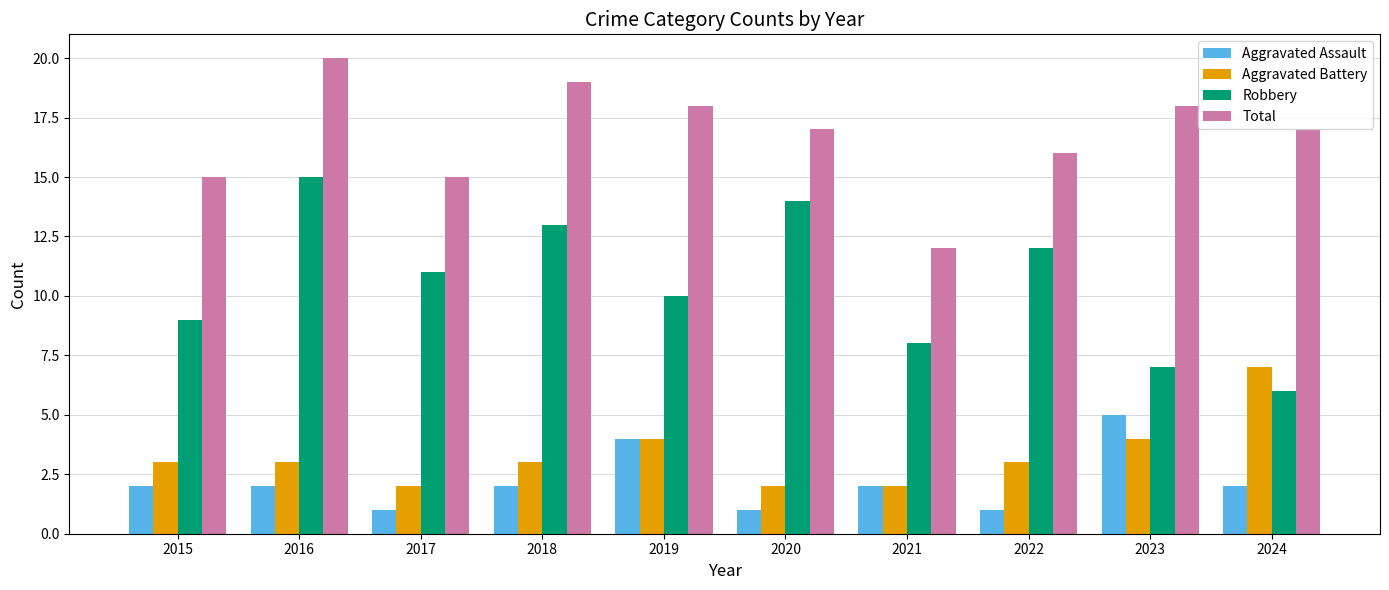

What are all the series names shown in the legend?

Aggravated Assault, Aggravated Battery, Robbery, Total